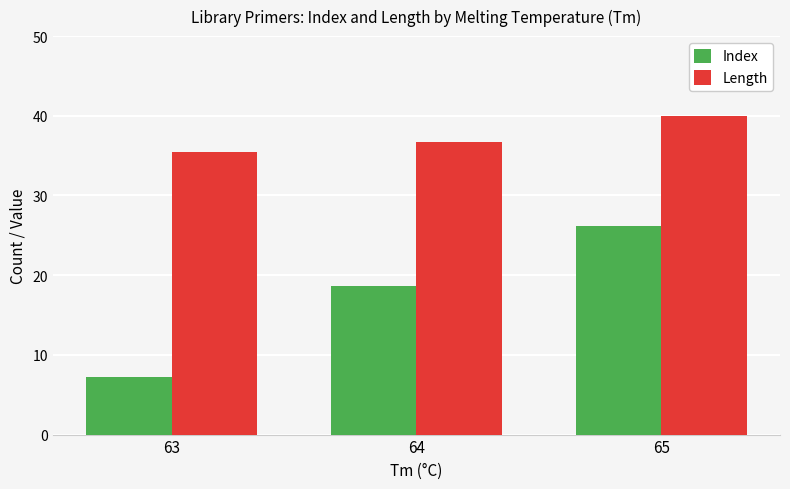

Which category has the lowest value across all series?

63